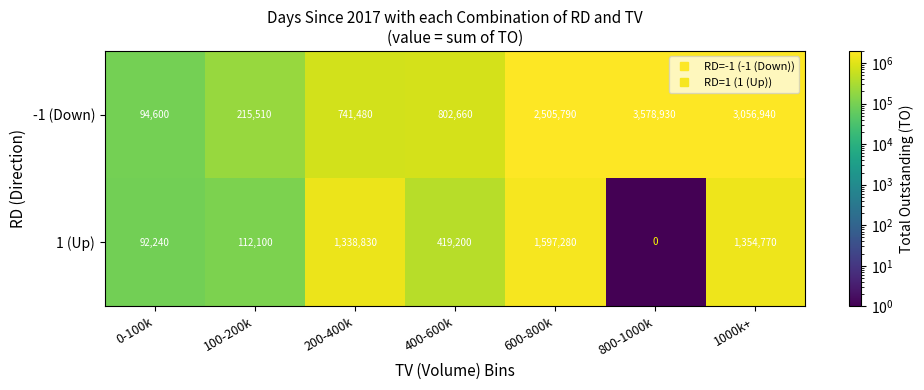

How many data points does each series have?

7